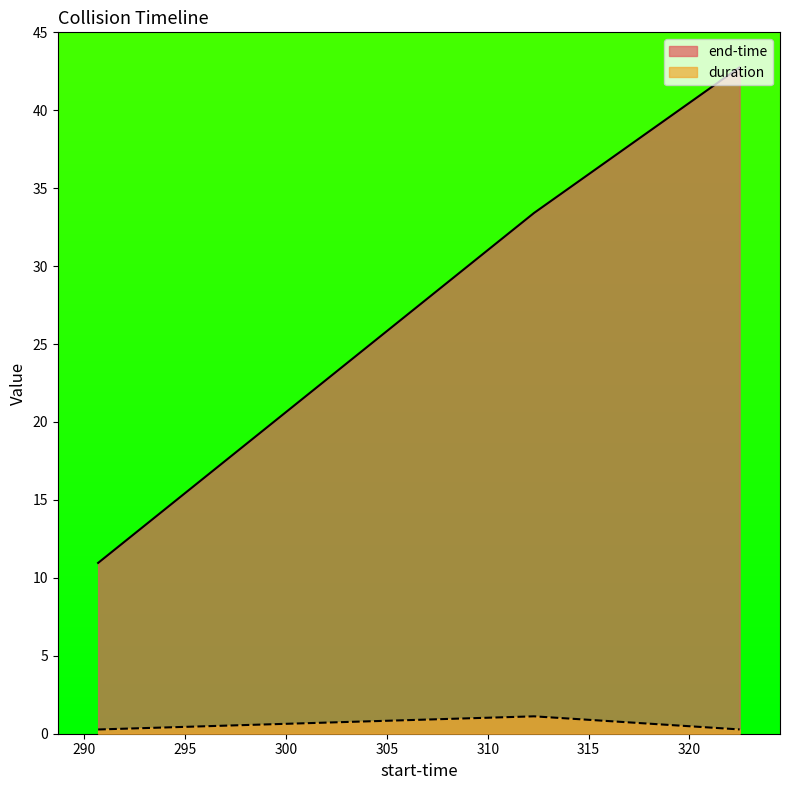

What is the spread (max minus min) of values at 290.687?

10.7